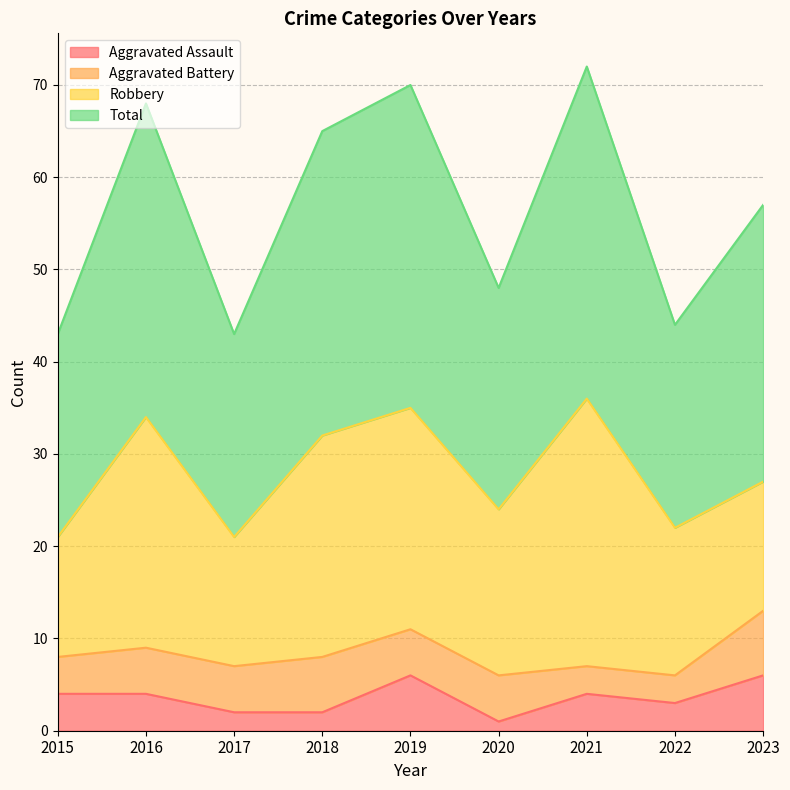

Which series has the largest range (max minus min)?

Total